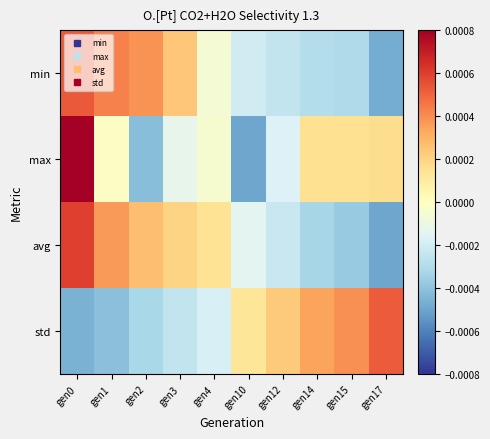

Which series has the widest spread of values?

max